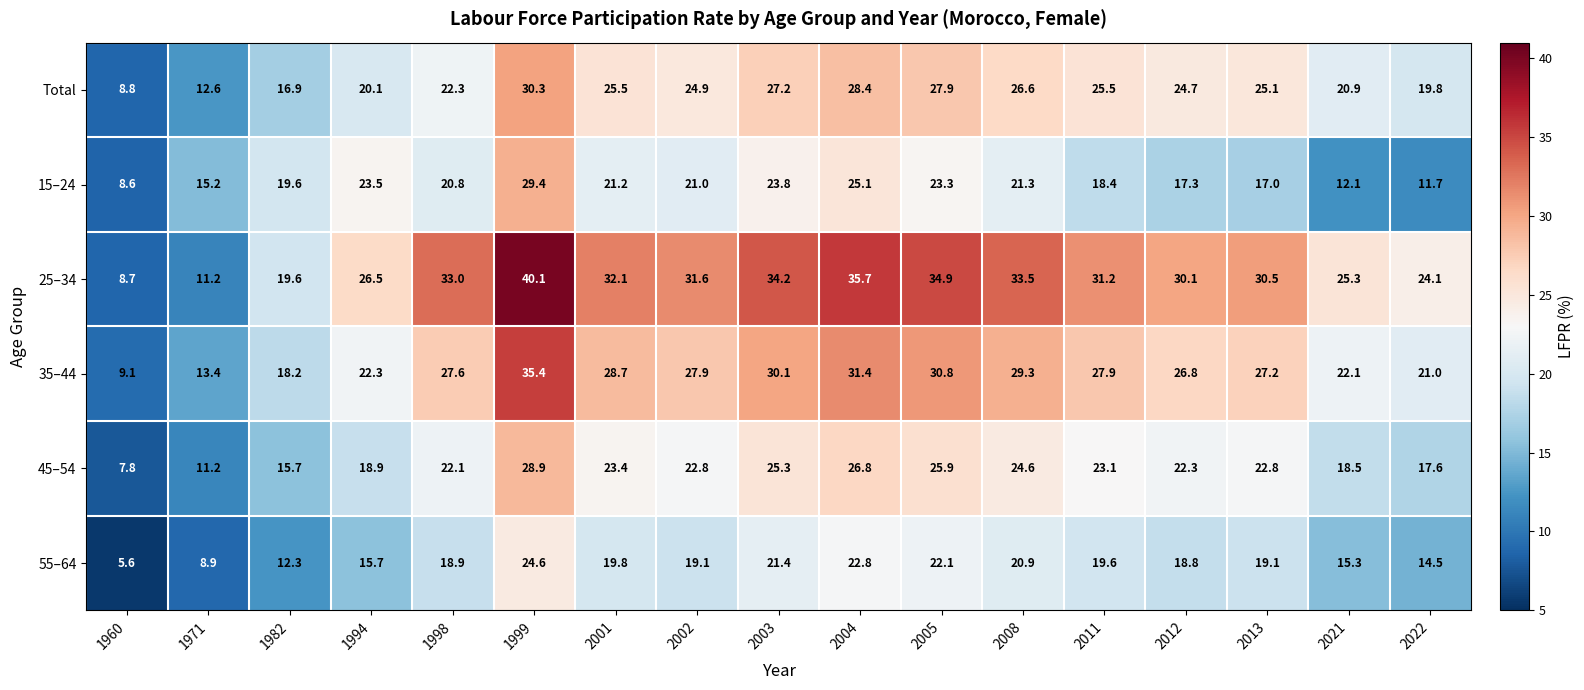

Is it true that 15–24 equals 29.4 at 1999?

True